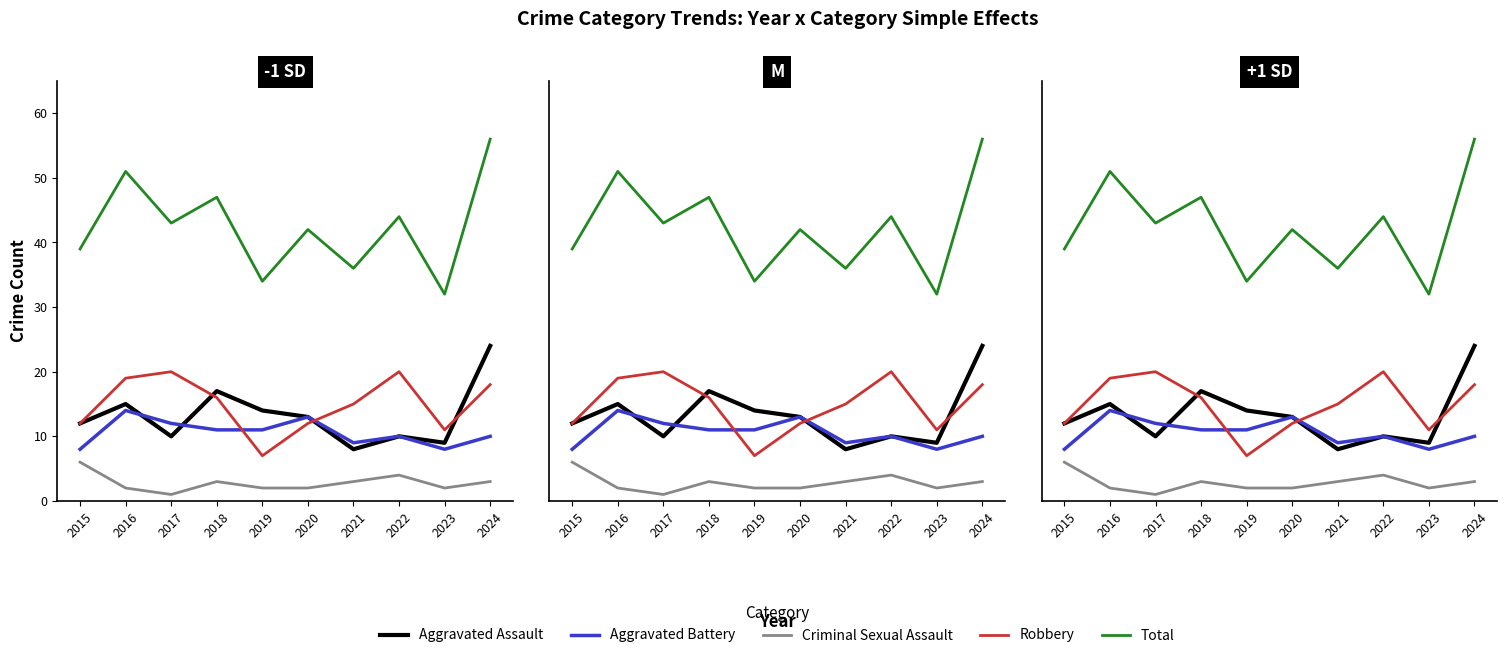

What are all the series names shown in the legend?

Aggravated Assault, Aggravated Battery, Criminal Sexual Assault, Robbery, Total